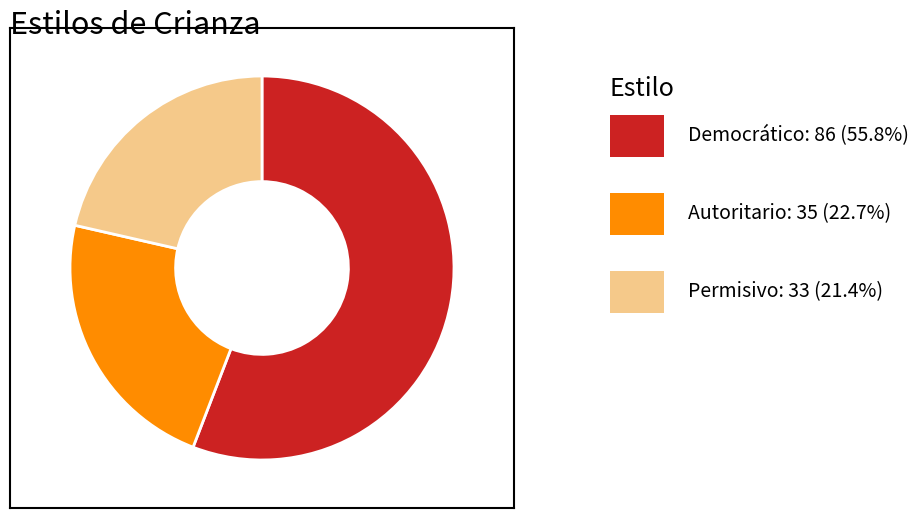

Does any single category account for the majority?

Yes